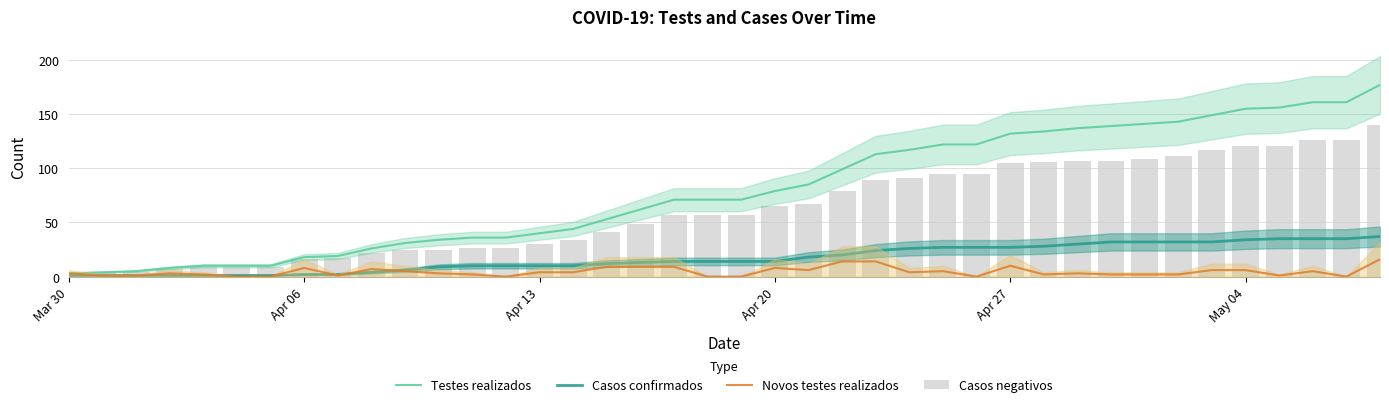

How many data points in Casos negativos are above 57?

19